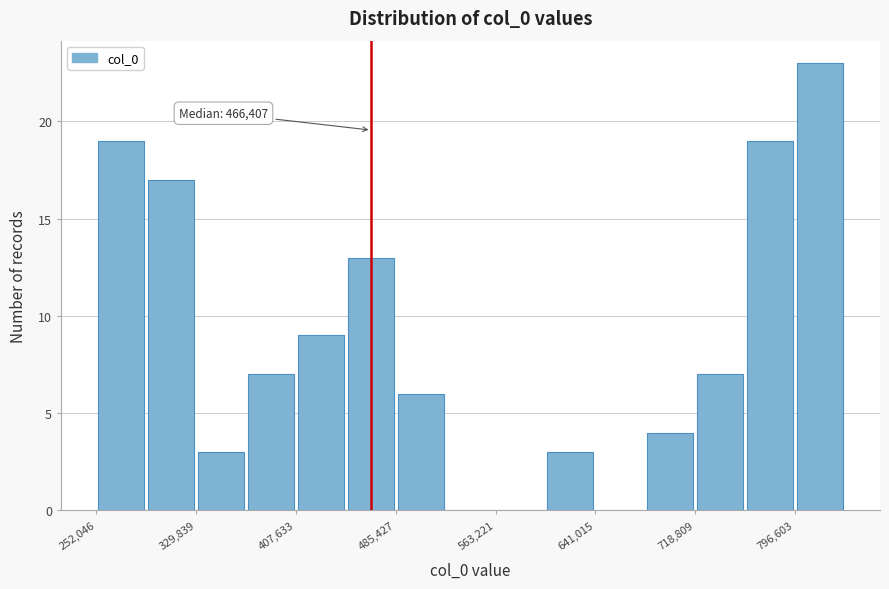

Around what value on the x-axis is the tallest bar? Give the approximate position of its centre, as read against the axis.

820000